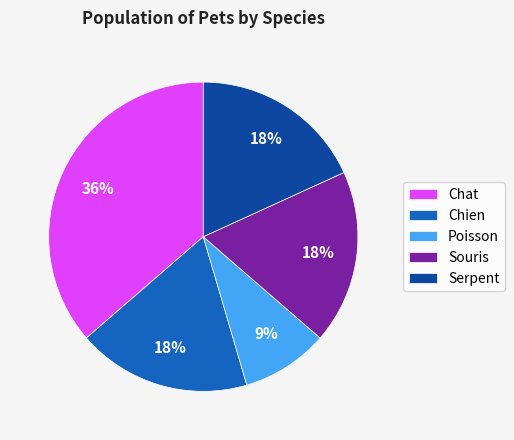

Does Chien account for over 50% of the chart?

No